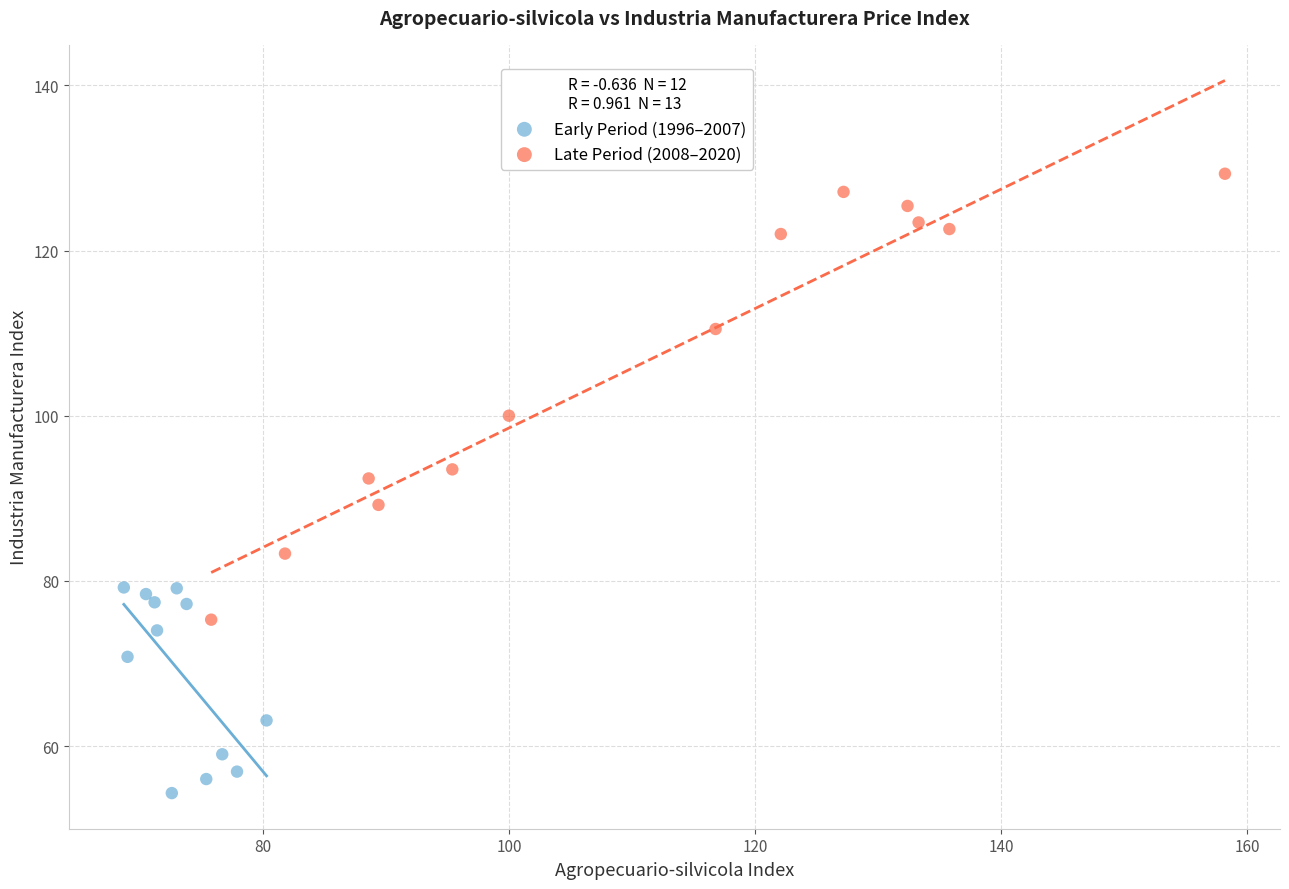

Which series reaches the maximum Y coordinate?

Late Period (2008–2020)